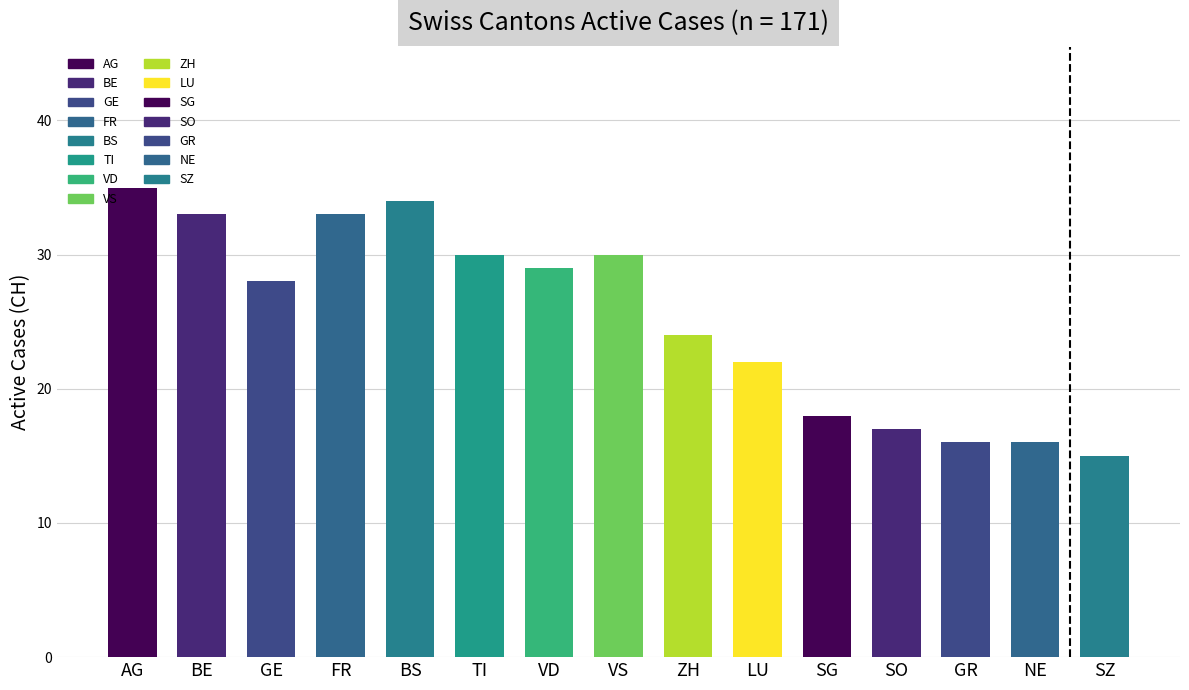

What is the difference between the maximum and second lowest values?

19